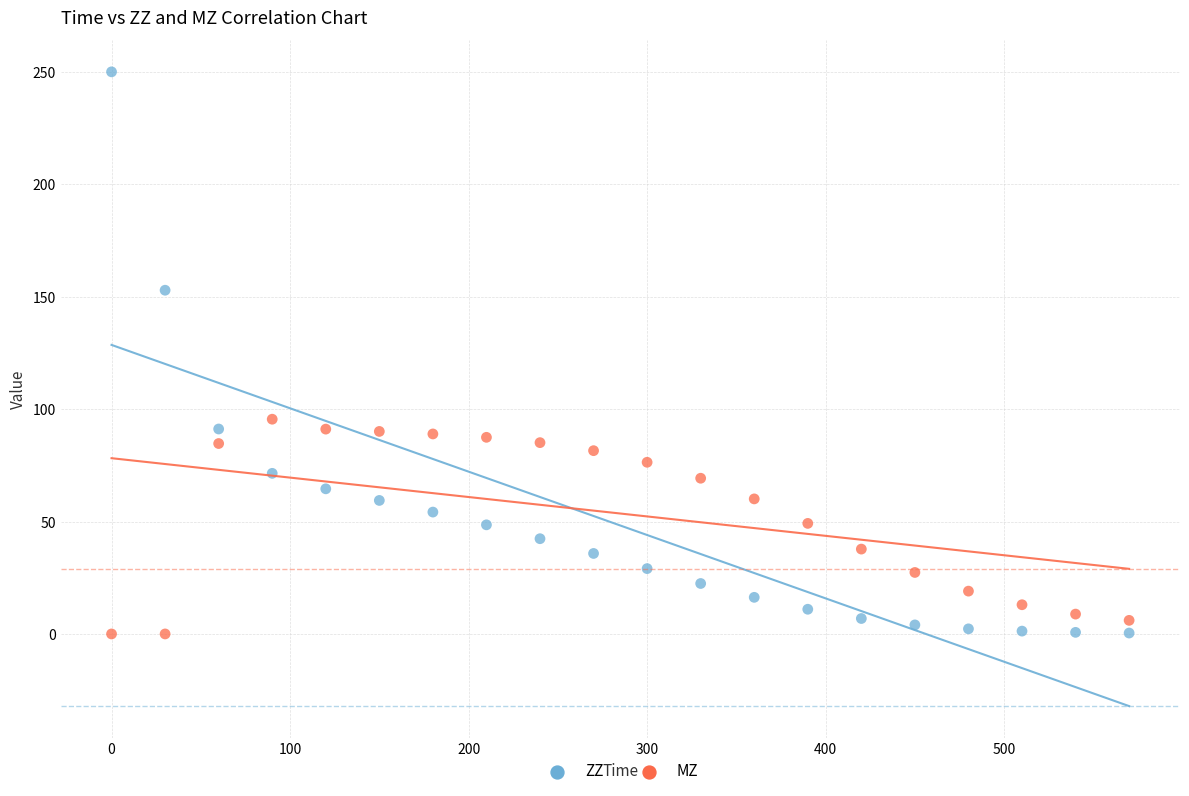

Which series has the largest Y range (max minus min)?

ZZ